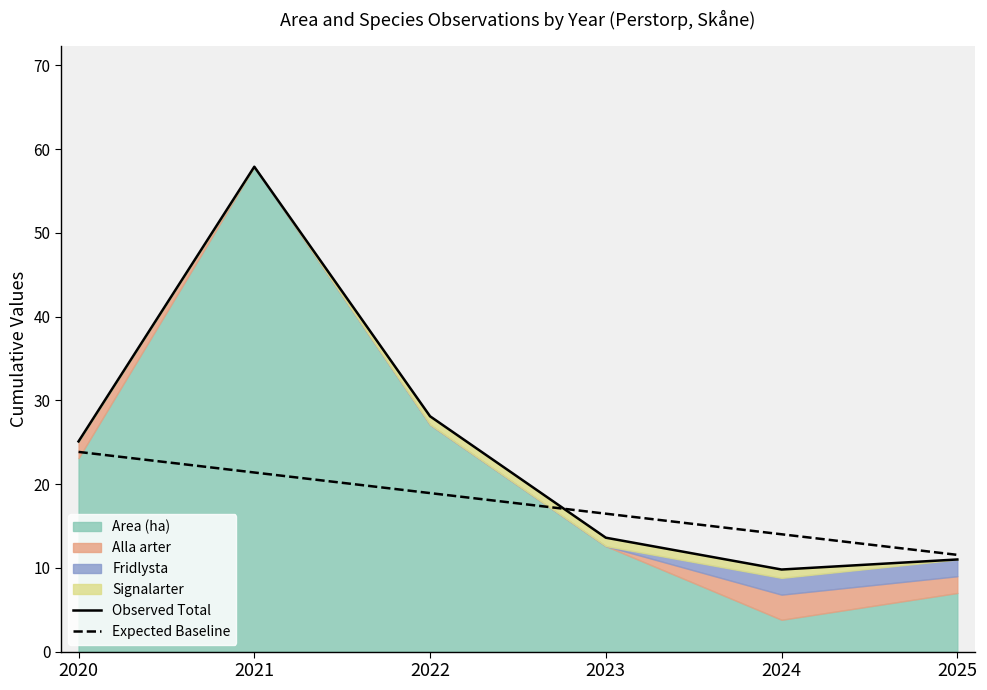

List the labels in order of Observed Total value, smallest first.

2024, 2025, 2023, 2020, 2022, 2021